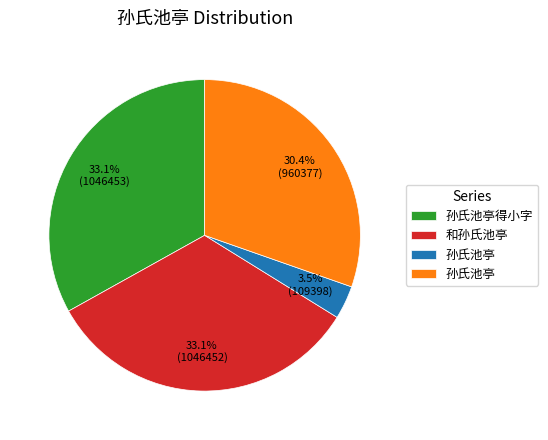

Does any single category account for the majority?

No